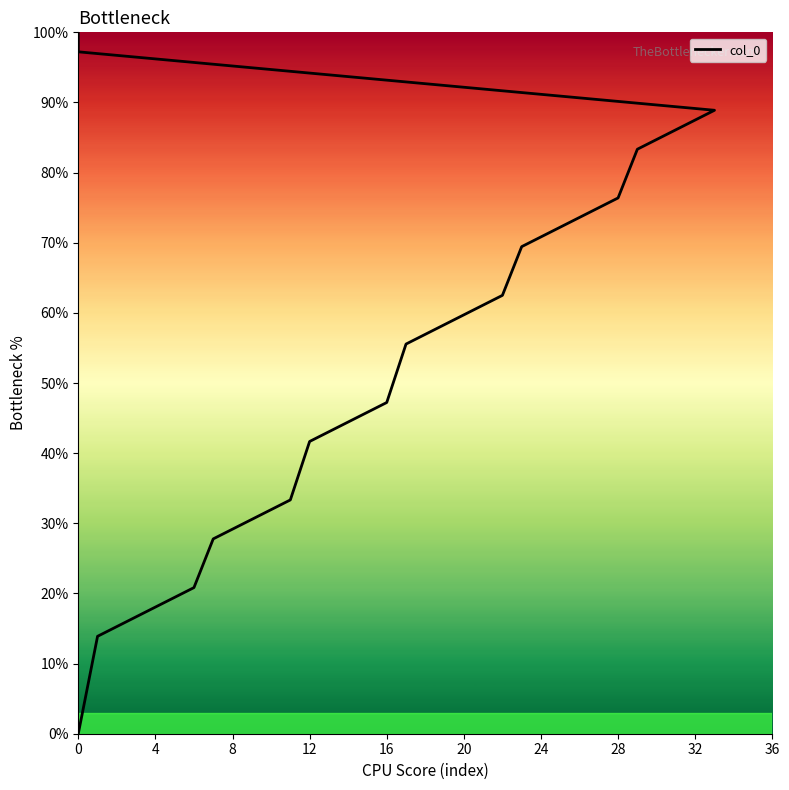

What is the label of the 22nd point from the right?

15